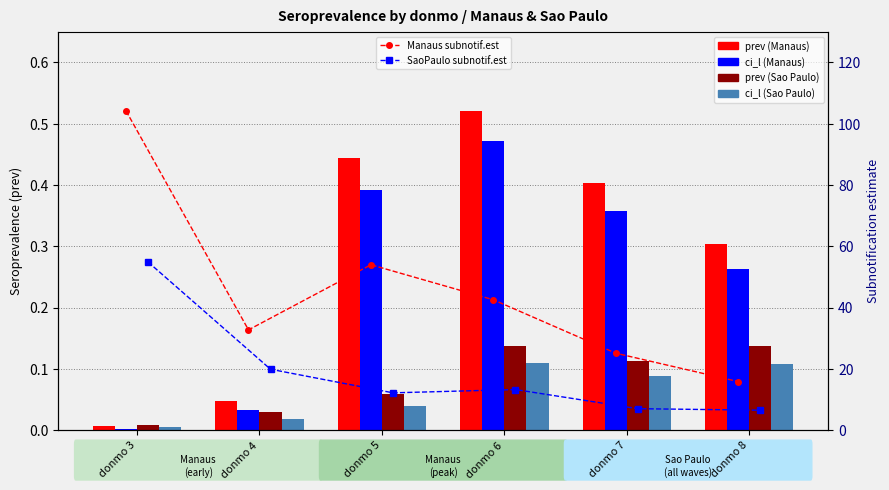

At which label does Manaus ci_l reach its peak?

donmo 6